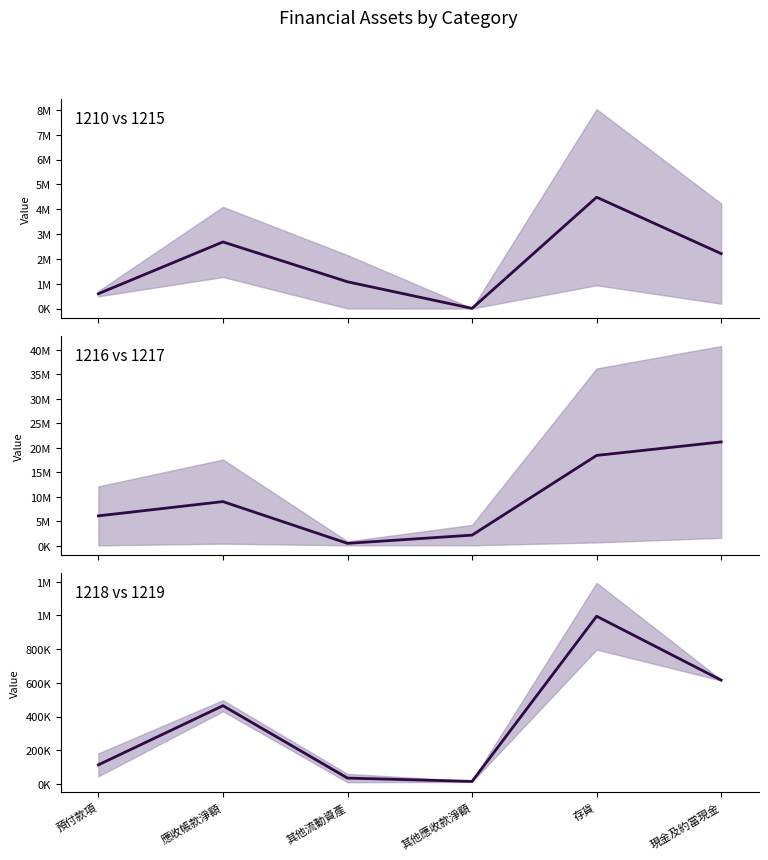

What is the maximum value shown in the chart?

21223013.5